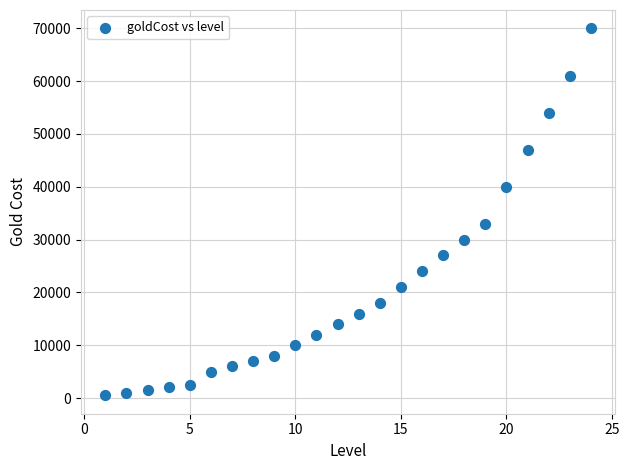

What Y value in the scatter plot is closest to 35250?

33000